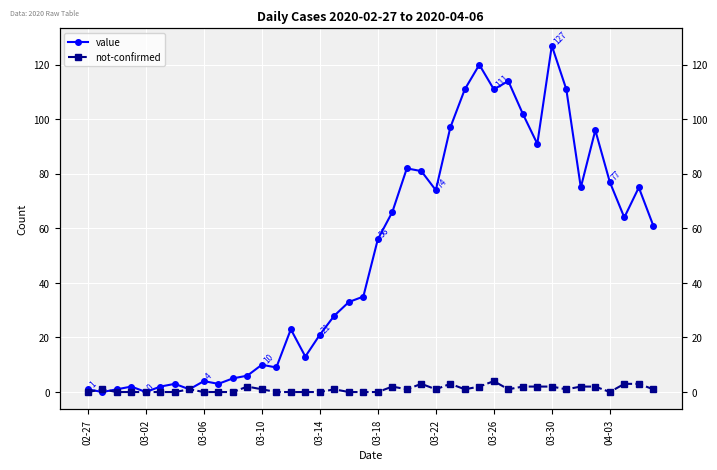

Which label corresponds to the smallest value in the chart?

03-02